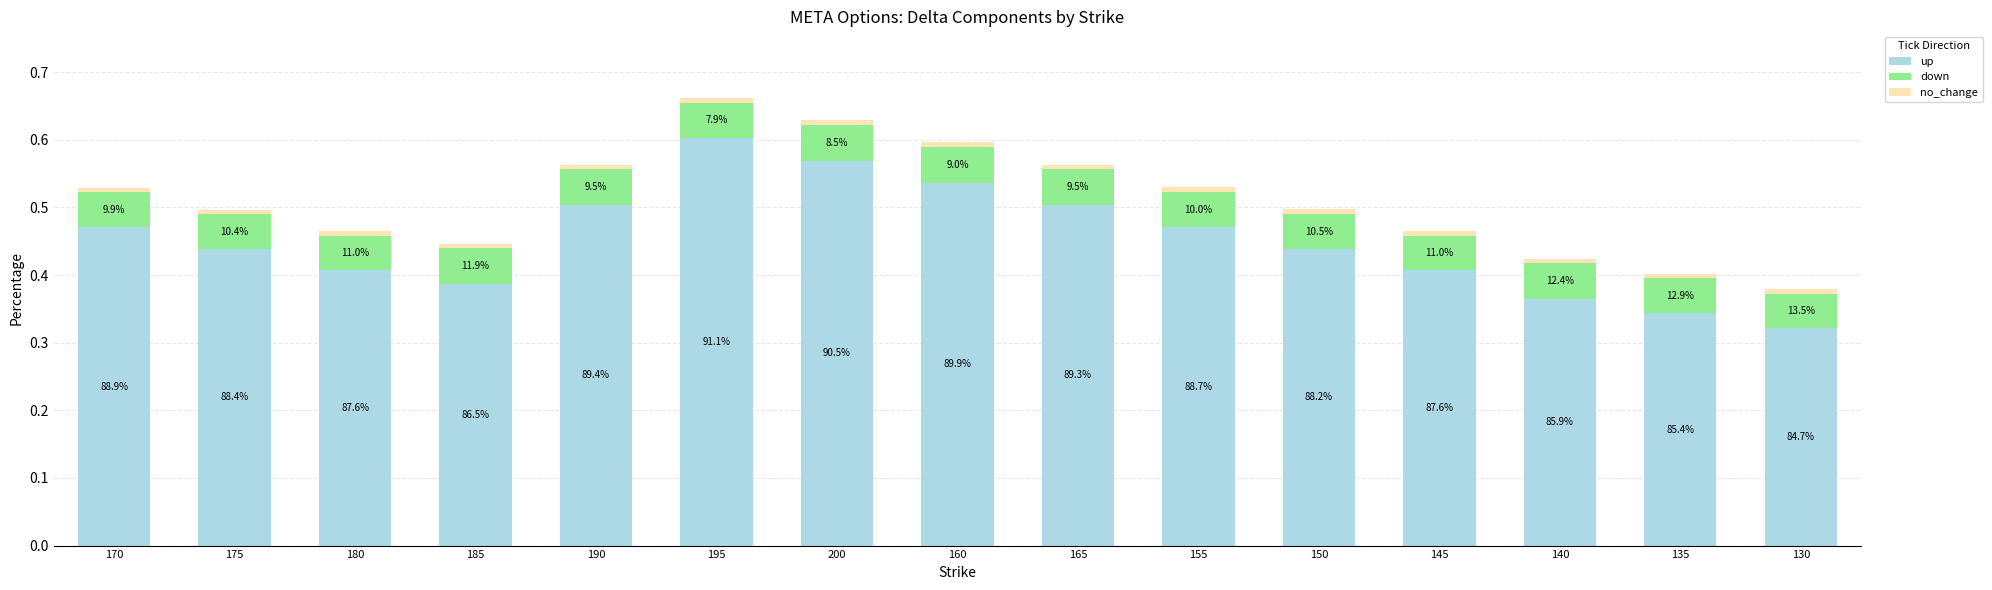

List the labels in order of no_change value, largest first.

185, 165, 155, 150, 140, 135, 180, 160, 145, 130, 190, 200, 170, 195, 175